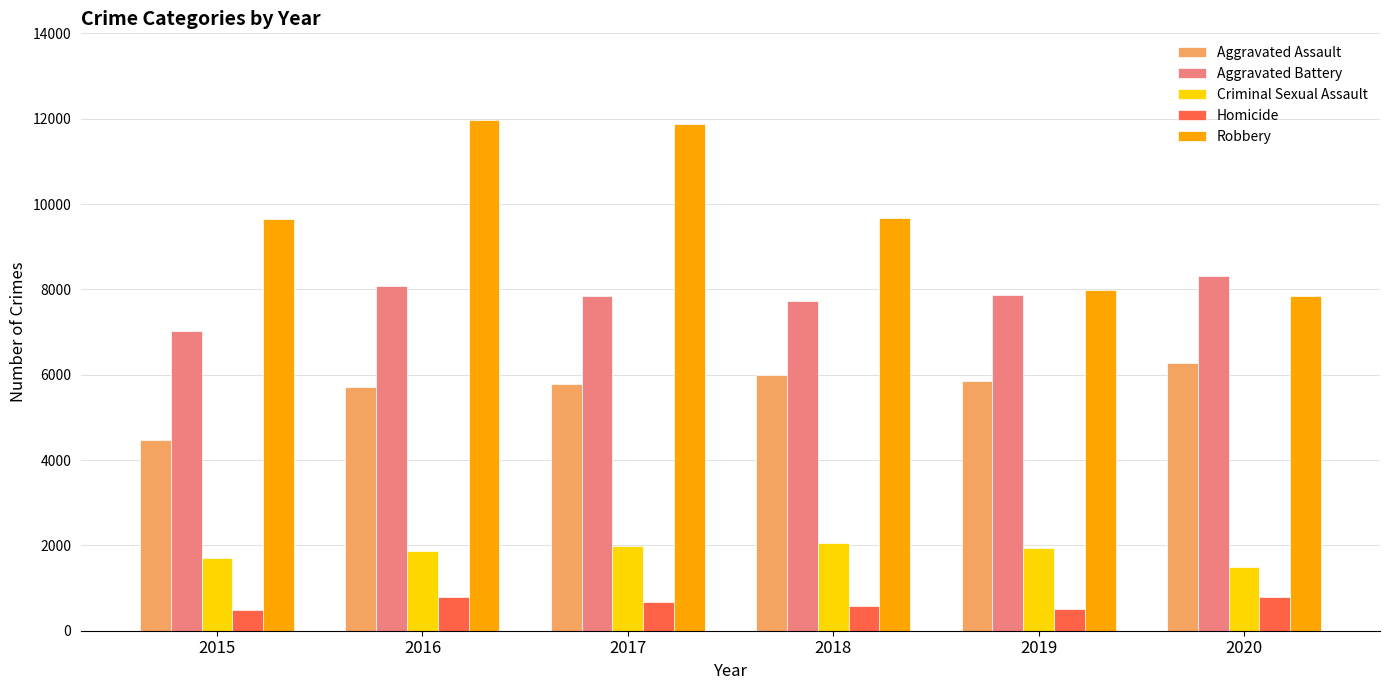

What are all the series names shown in the legend?

Aggravated Assault, Aggravated Battery, Criminal Sexual Assault, Homicide, Robbery